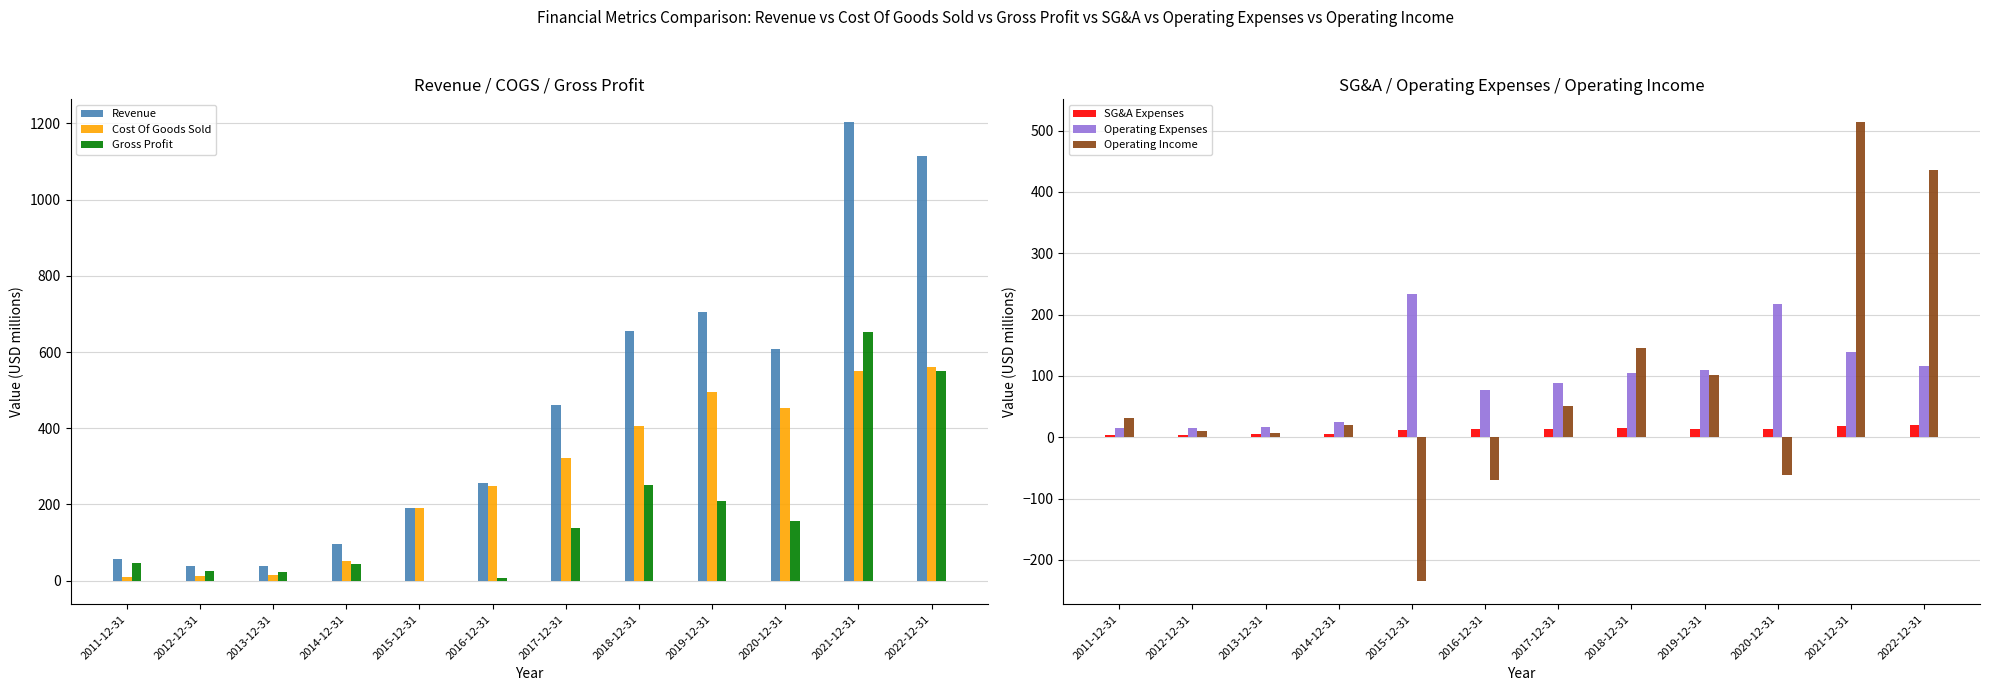

Is it true that Operating Expenses equals 61.6 at 2022-12-31?

False